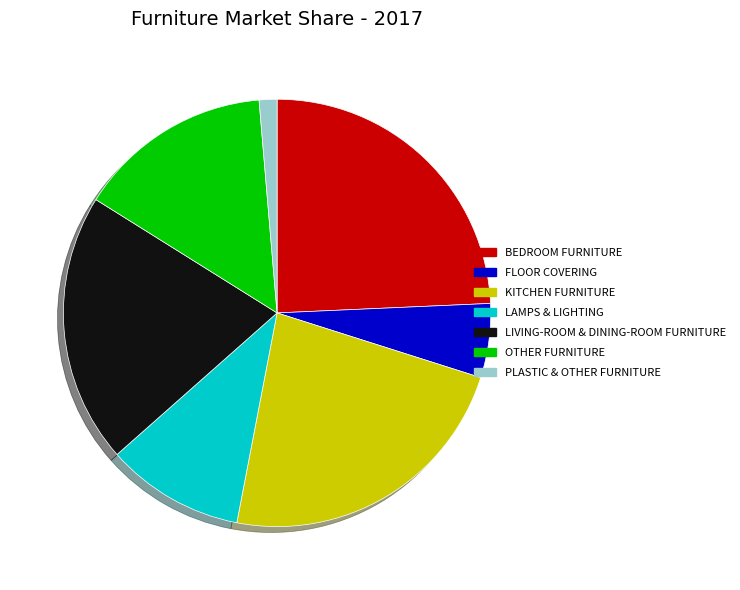

Is there any slice that represents more than half of the pie?

No